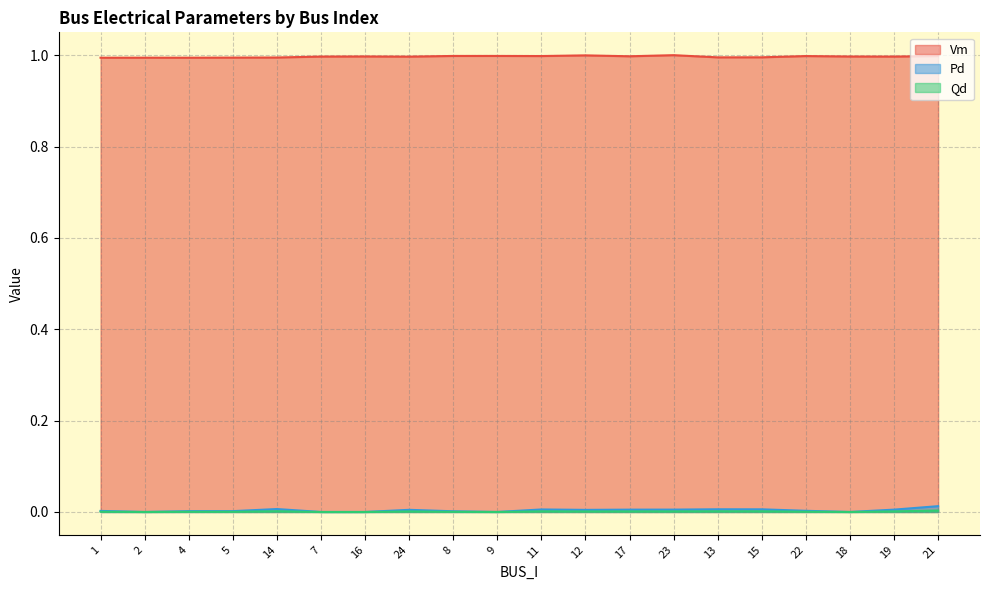

Reading left to right, what are all the values shown in this chart?

Vm: 1.0	1.0	1.0	1.0	1.0	1.0	1.0	1.0	1.0	1.0	1.0	1.0	1.0	1.0	1.0	1.0	1.0	1.0	1.0	1.0
Pd: 0.0	0.0	0.0	0.0	0.0	0.0	0.0	0.0	0.0	0.0	0.0	0.0	0.0	0.0	0.0	0.0	0.0	0.0	0.0	0.0
Qd: 0.0	0.0	0.0	0.0	0.0	0.0	0.0	0.0	0.0	0.0	0.0	0.0	0.0	0.0	0.0	0.0	0.0	0.0	0.0	0.0